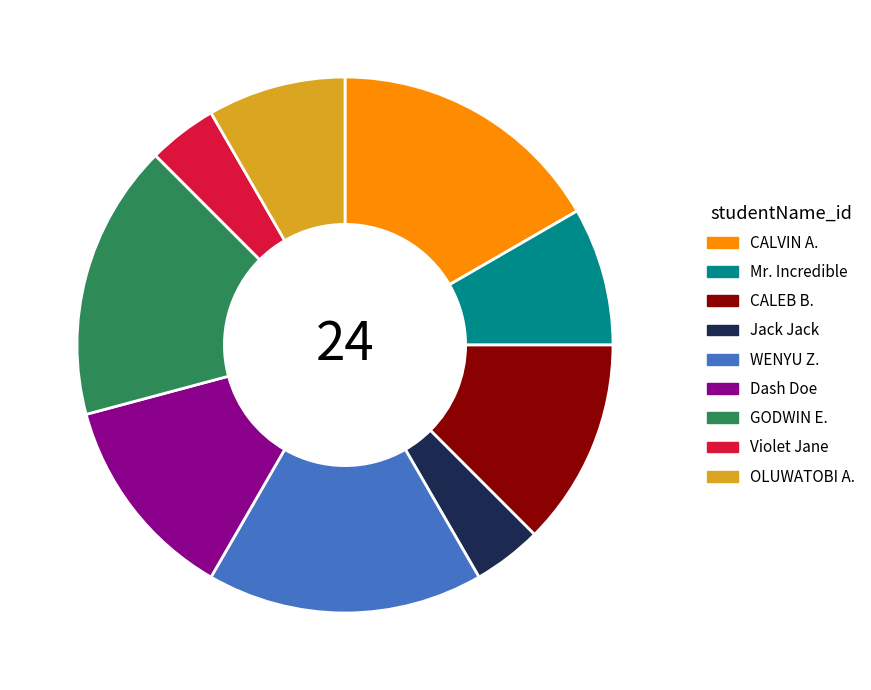

Combined, do CALVIN A. and Mr. Incredible account for over 50%?

No